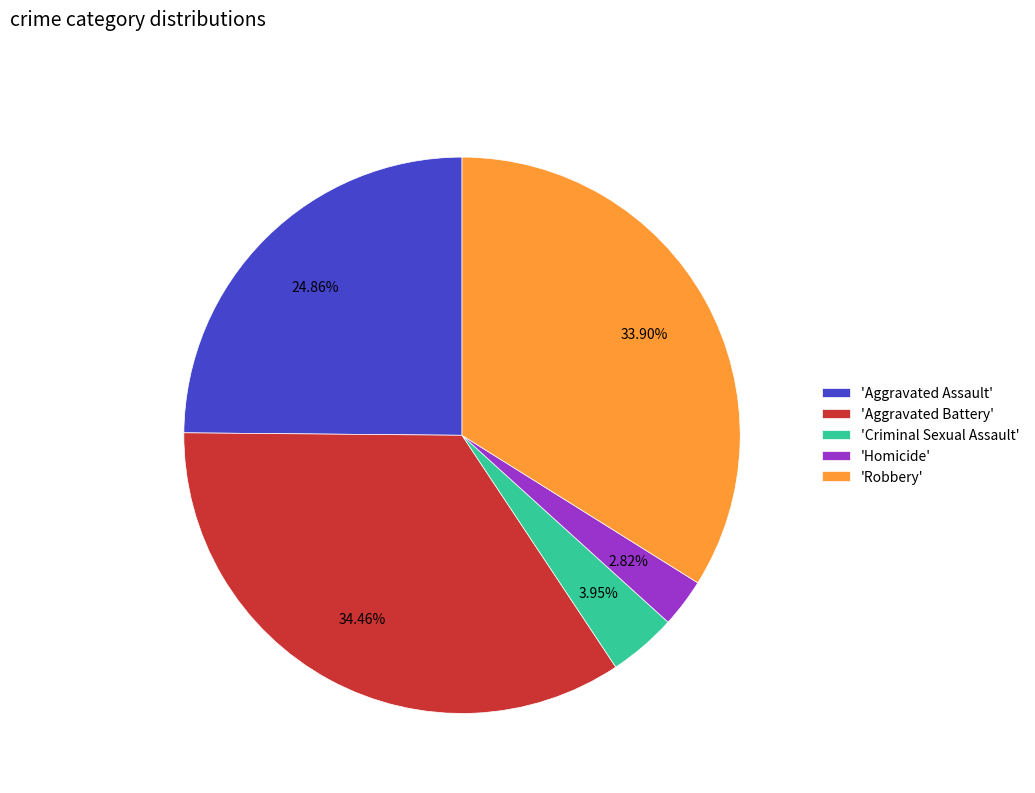

How many segments does this pie chart have?

5